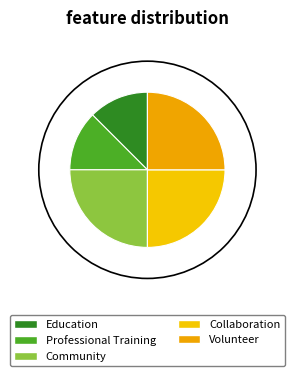

Count the number of slices in the pie.

5